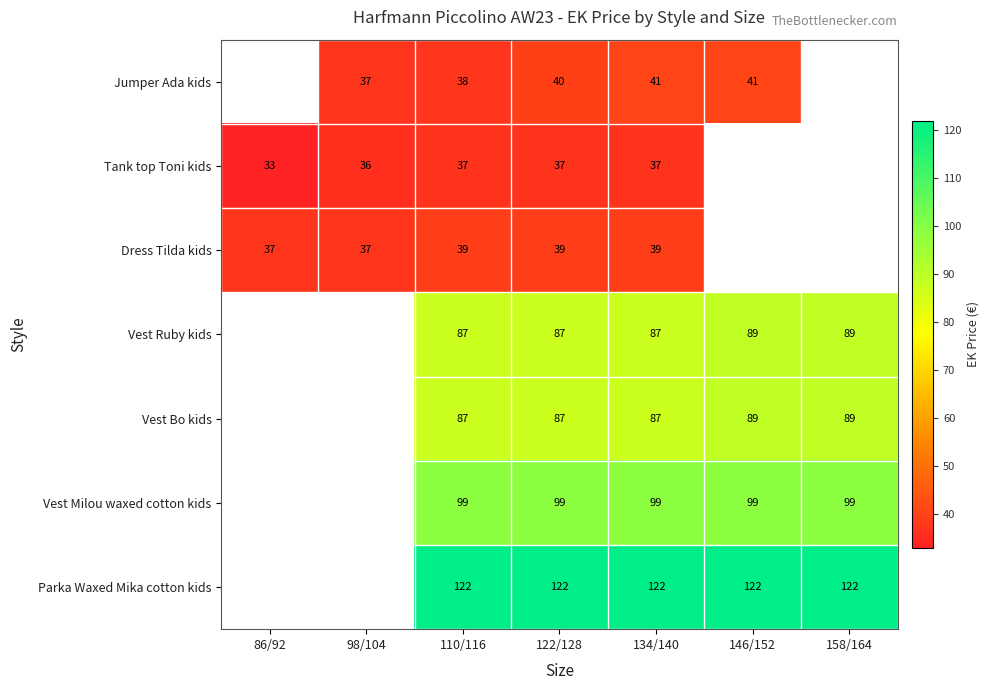

Is it true that Vest Ruby kids equals 31.4 at 158/164?

False